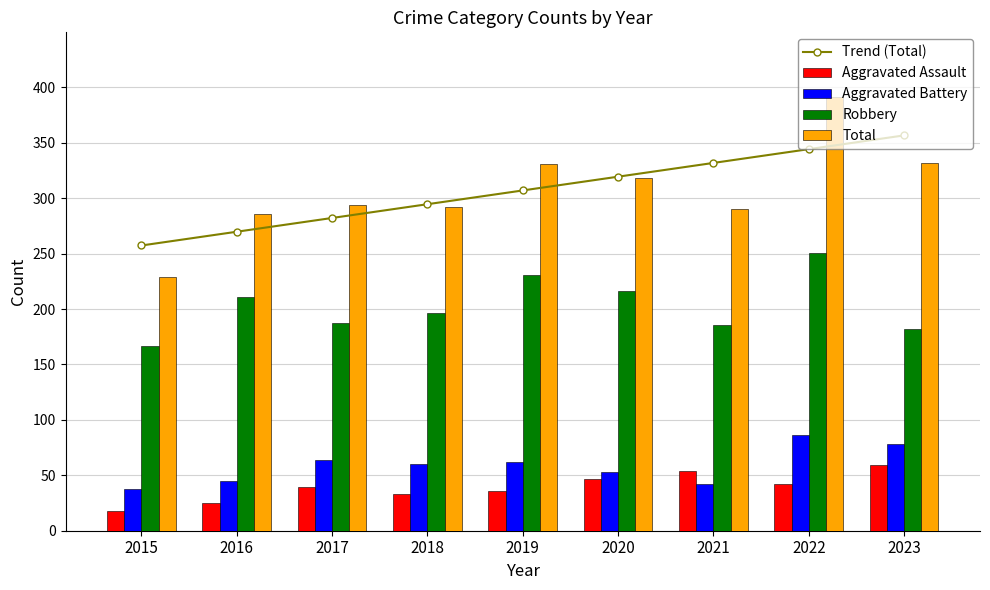

What is the difference between the highest and lowest values at 2015?

239.3